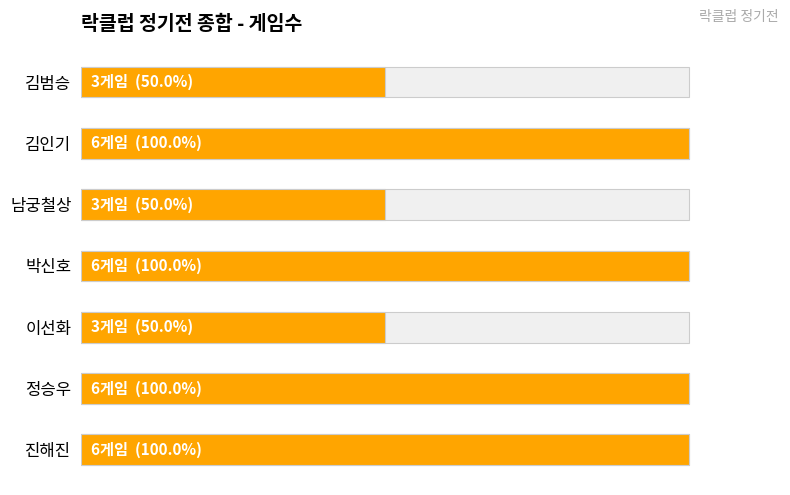

List the labels in order of value, smallest first.

김범승, 남궁철상, 이선화, 김인기, 박신호, 정승우, 진해진